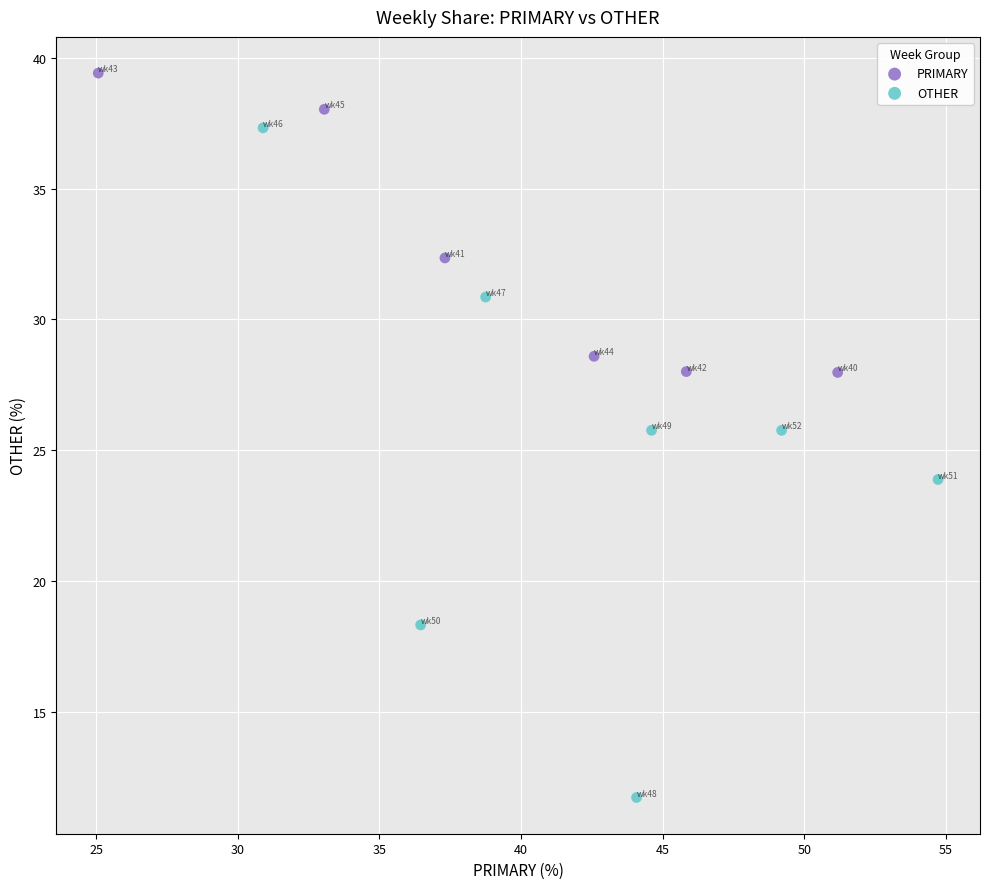

Which series contains the lowest Y value?

OTHER